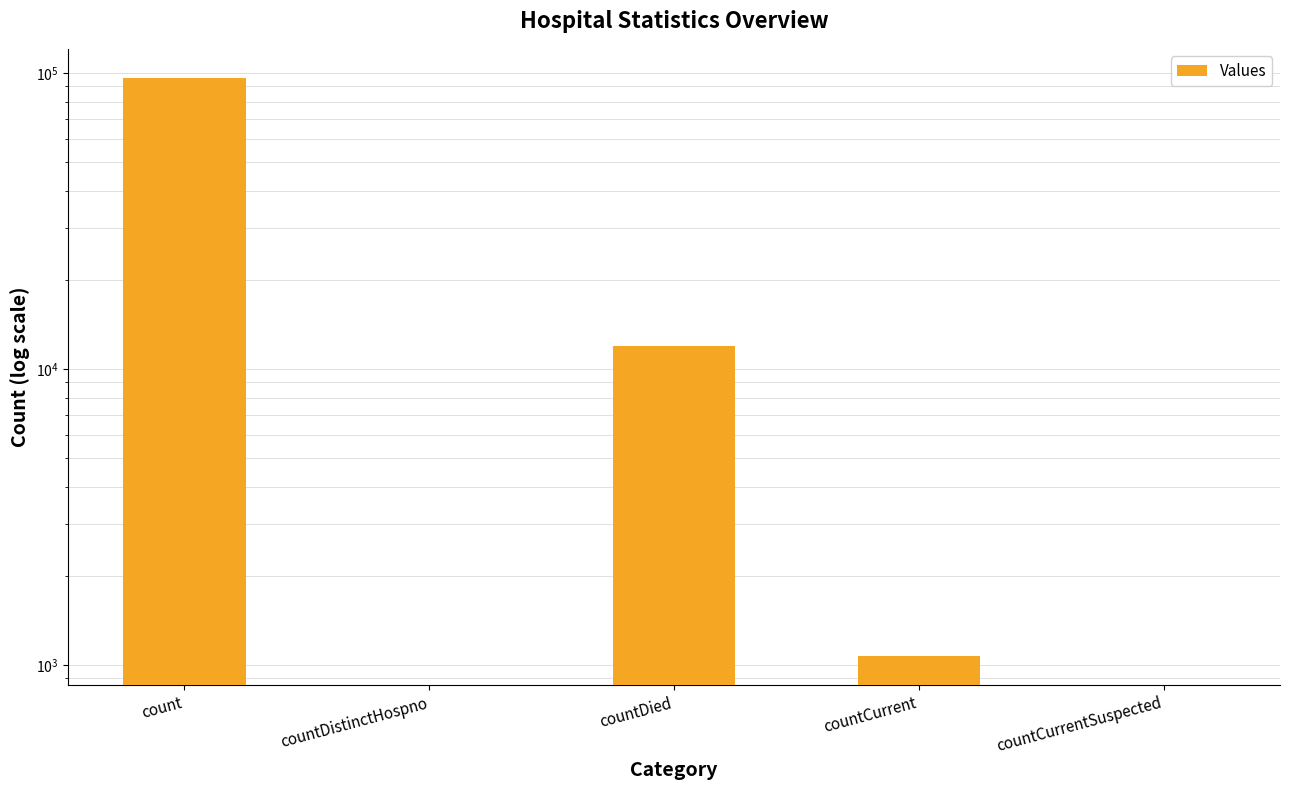

What is the change in value from countDied to countCurrent?

-10873